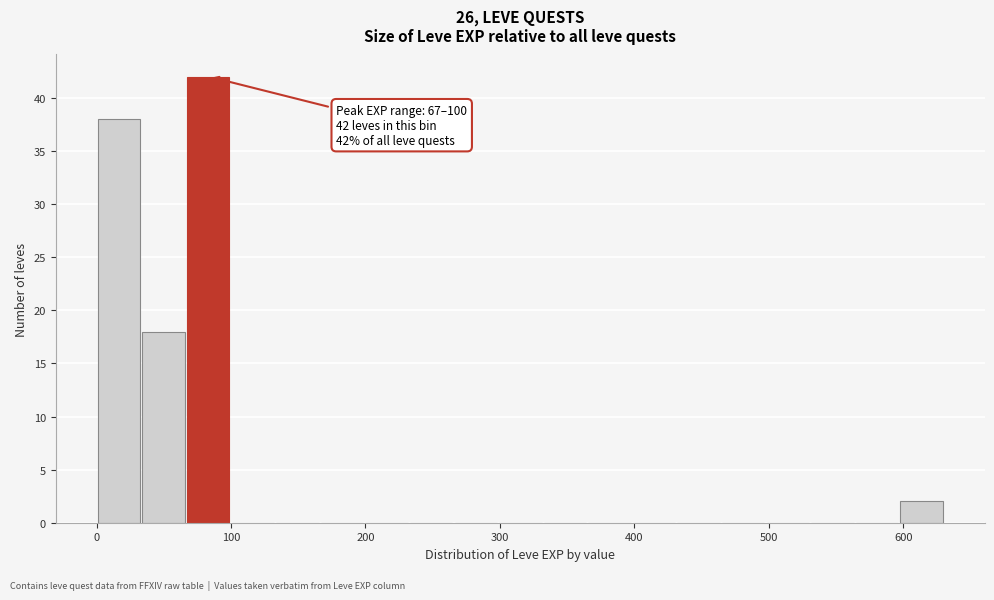

Around what value on the x-axis is the tallest bar? Give the approximate position of its centre, as read against the axis.

80